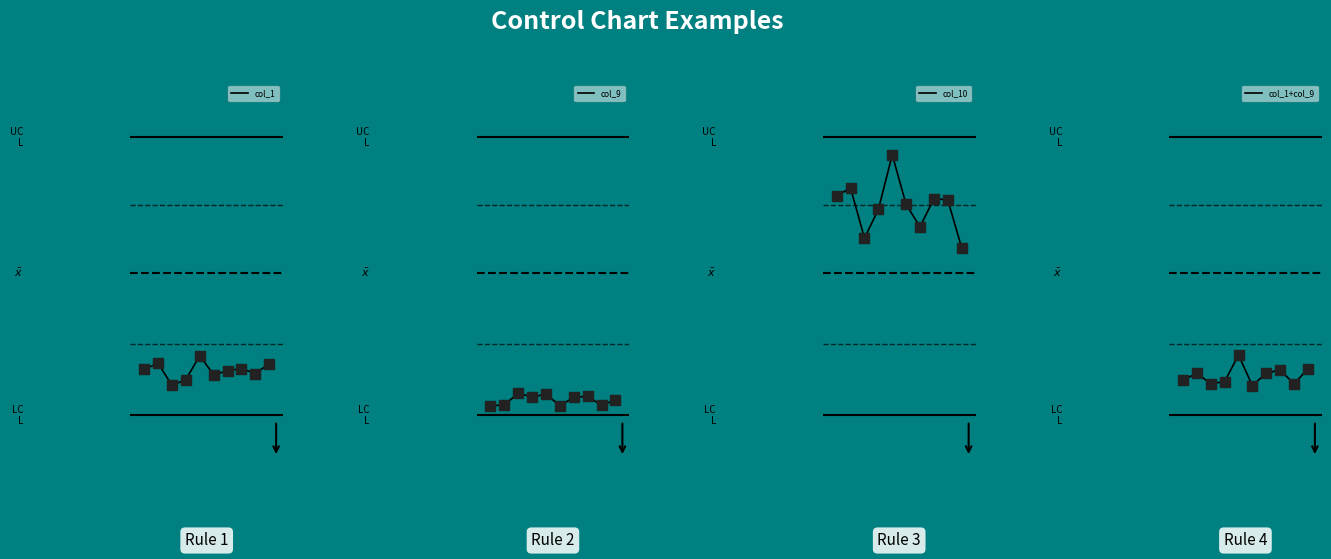

What is the total value across all series at 6?

0.3